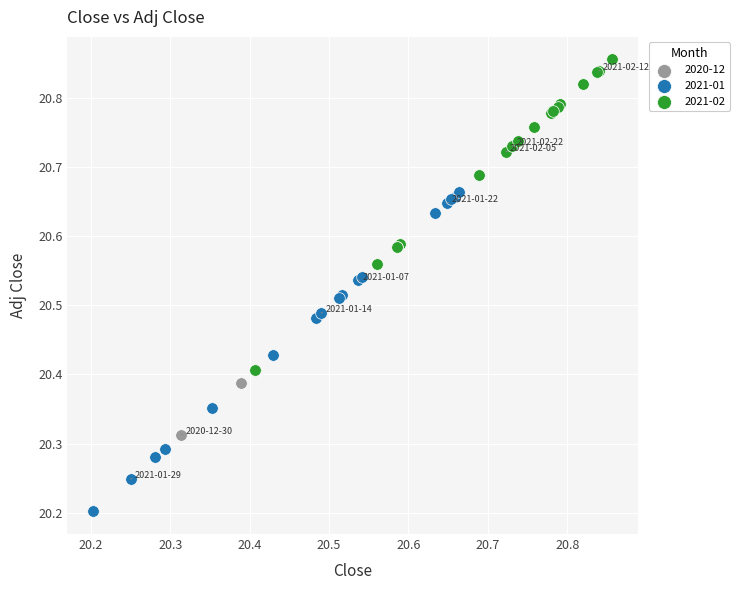

What are all the series names shown in the legend?

2020-12, 2021-01, 2021-02